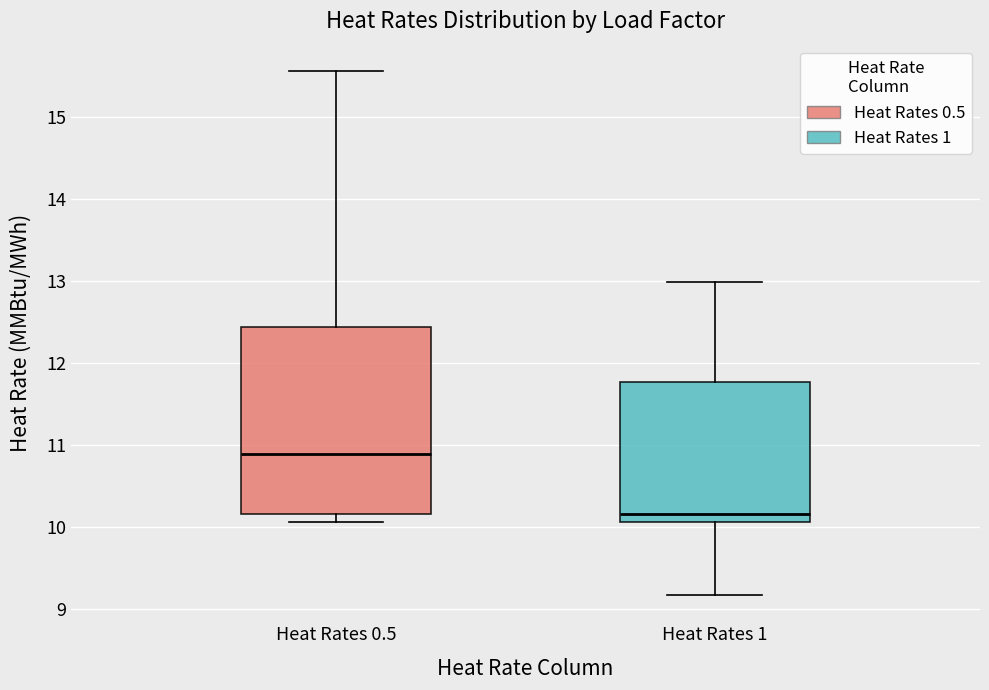

Comparing the boxes themselves (not the whiskers), which one is the tallest?

Heat Rates 0.5